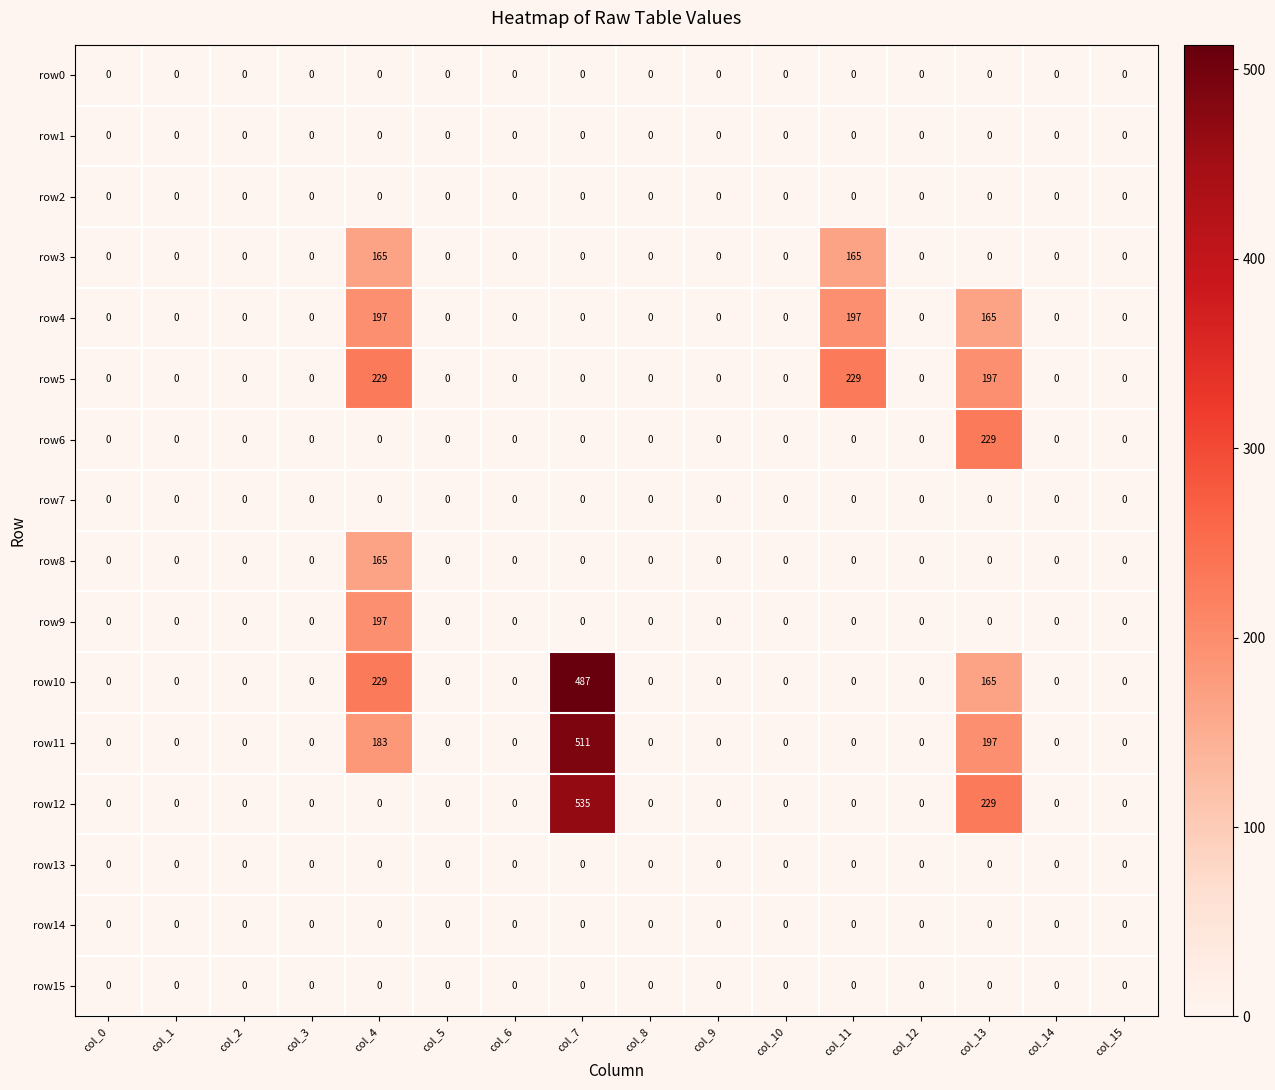

The value of row8 at col_5 is 0. True or false?

True